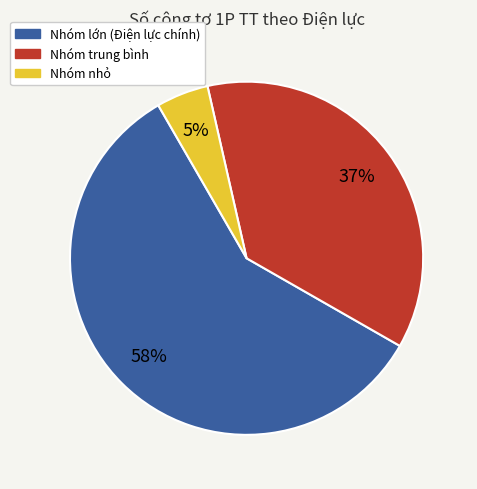

Does any single category account for the majority?

Yes